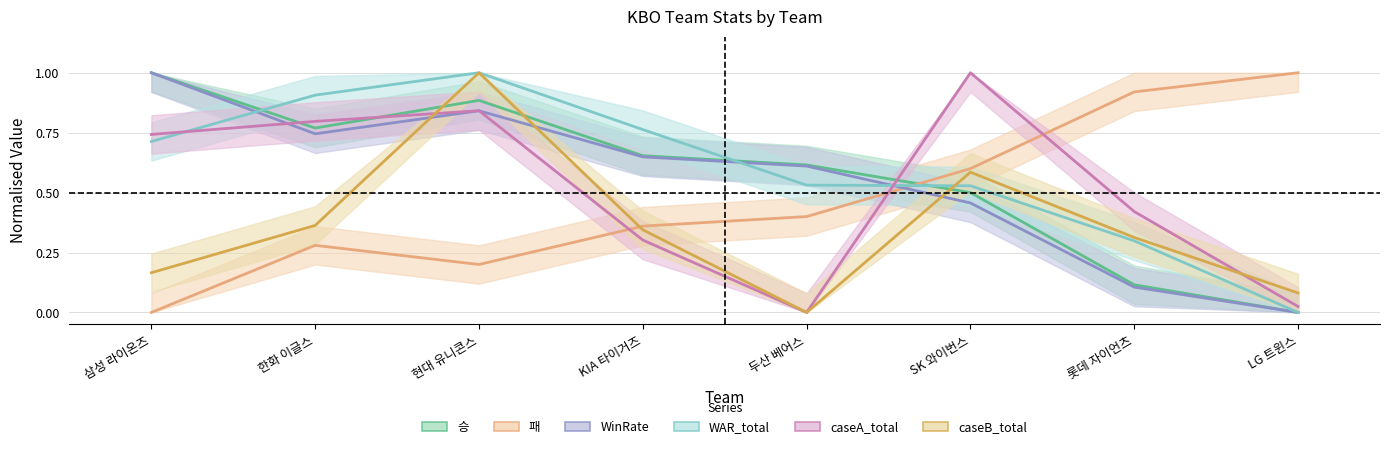

What are all the series names shown in the legend?

승, 패, WinRate, WAR_total, caseA_total, caseB_total